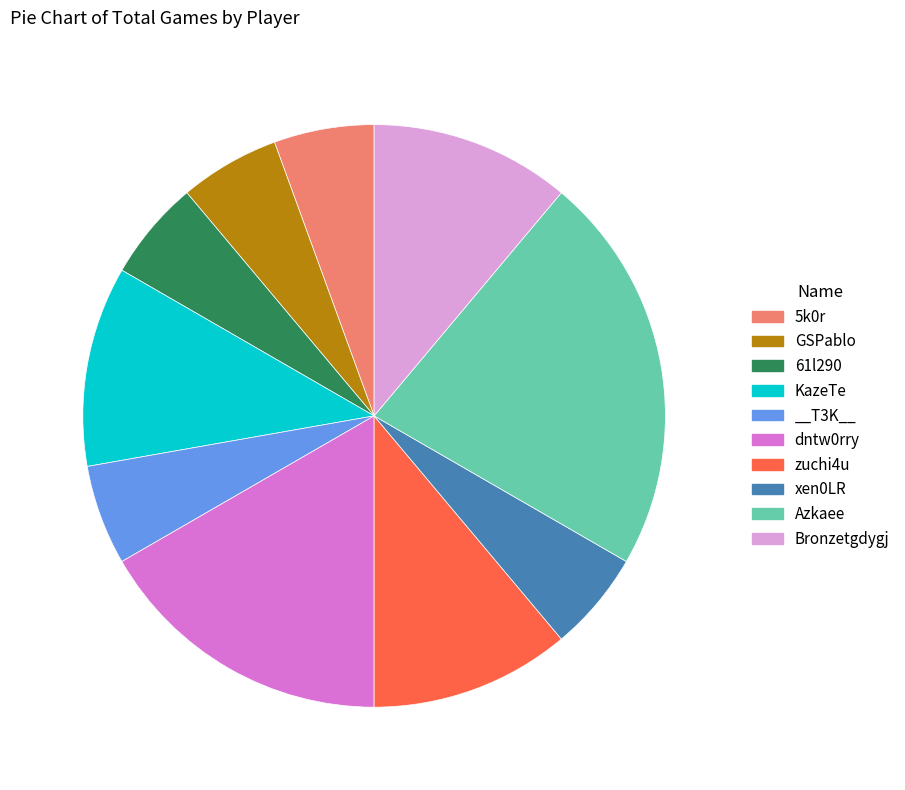

How many segments does this pie chart have?

10